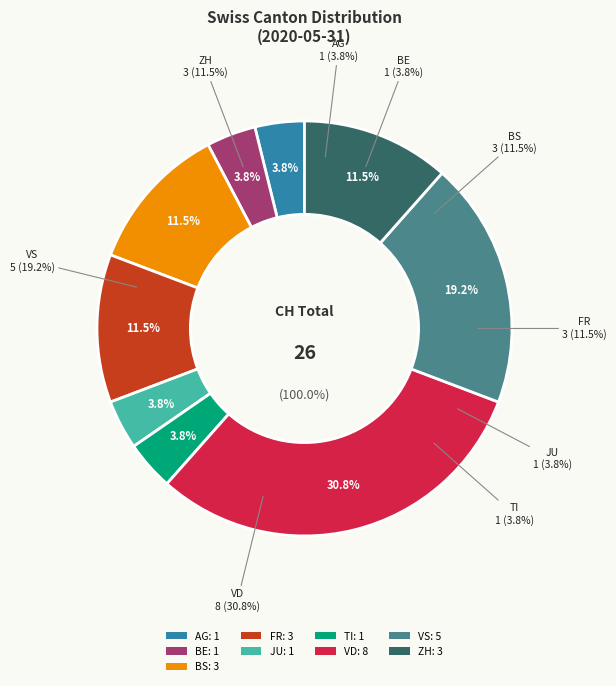

To the nearest percent, what portion does AG represent?

4%